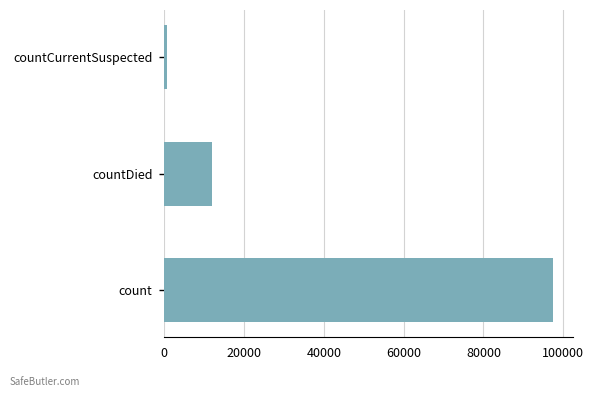

Rank the categories by value from highest to lowest.

count, countDied, countCurrentSuspected